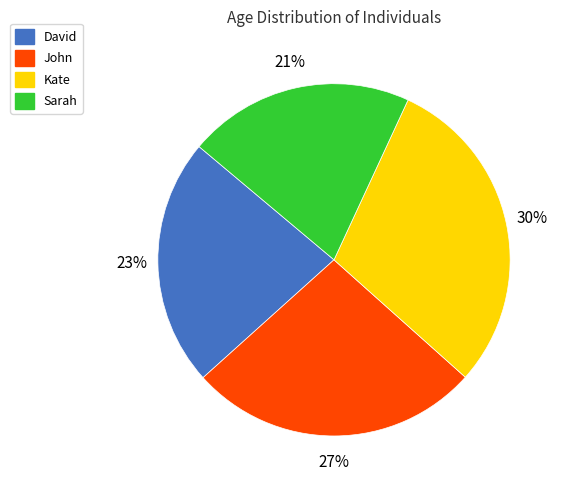

To the nearest percent, what percentage of the pie is Sarah?

21%